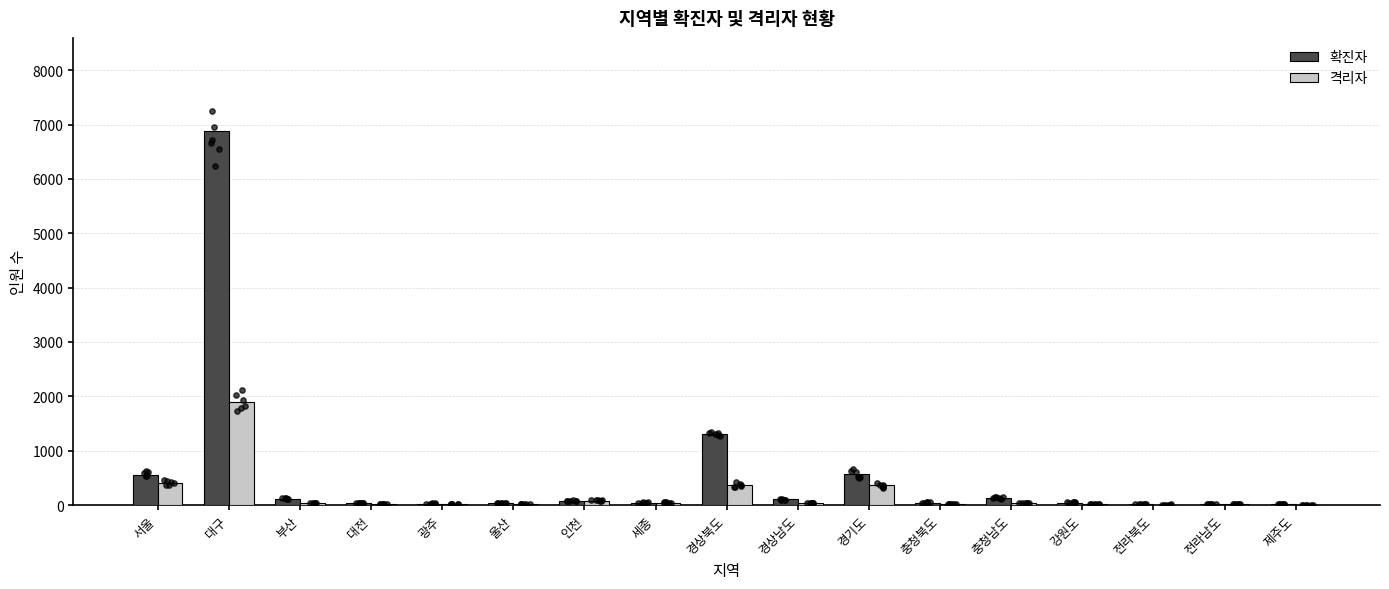

What is the total value across all series at 충청북도?

62